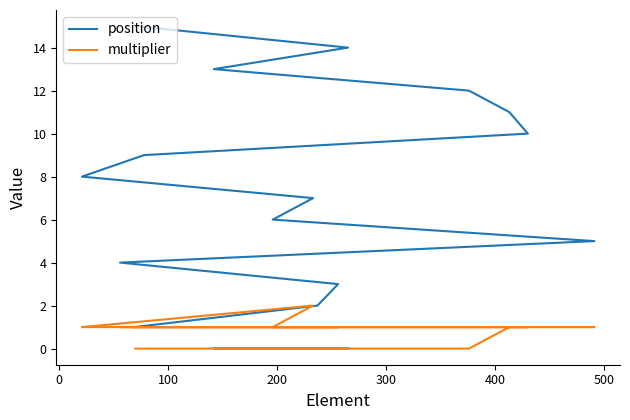

True or false: position has more than 1 interior local peaks.

False